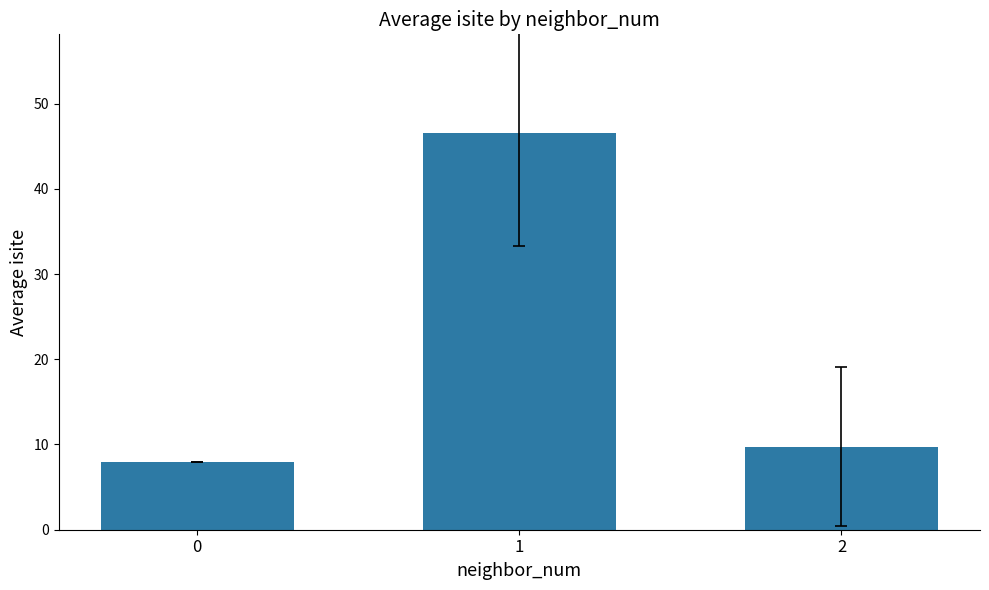

True or false: the data shows 9.8 at 2.

True